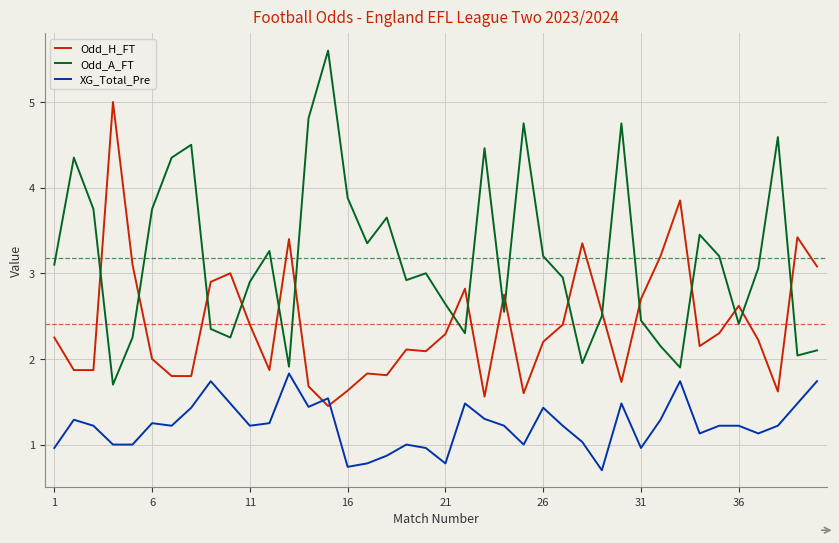

What is the minimum value shown in the chart?

0.7